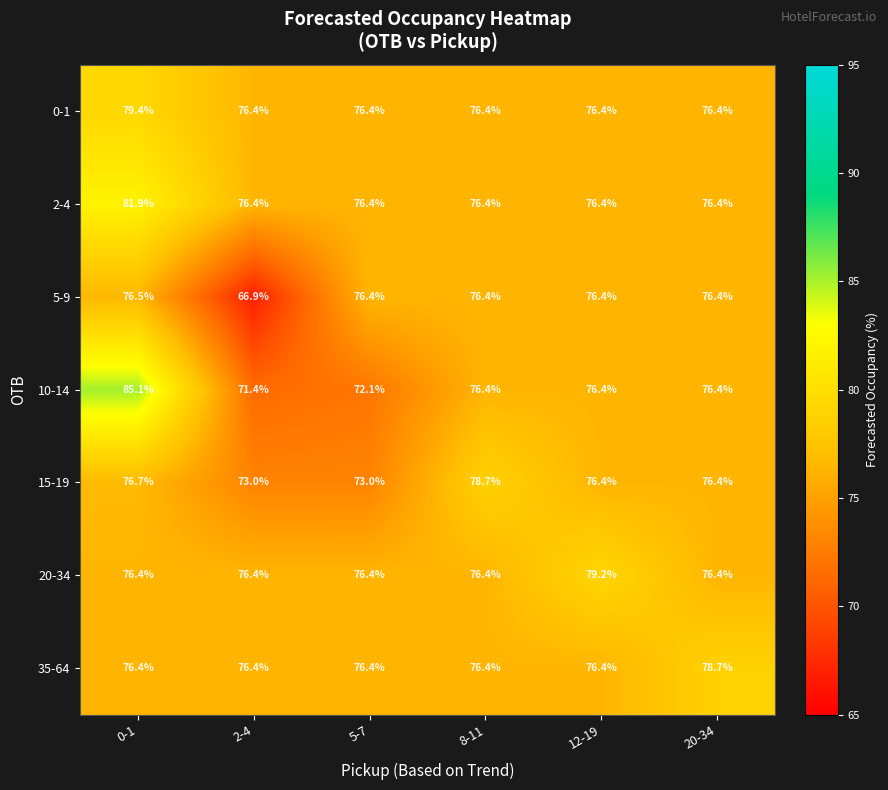

What is the total value across all series at 5-7?

527.1